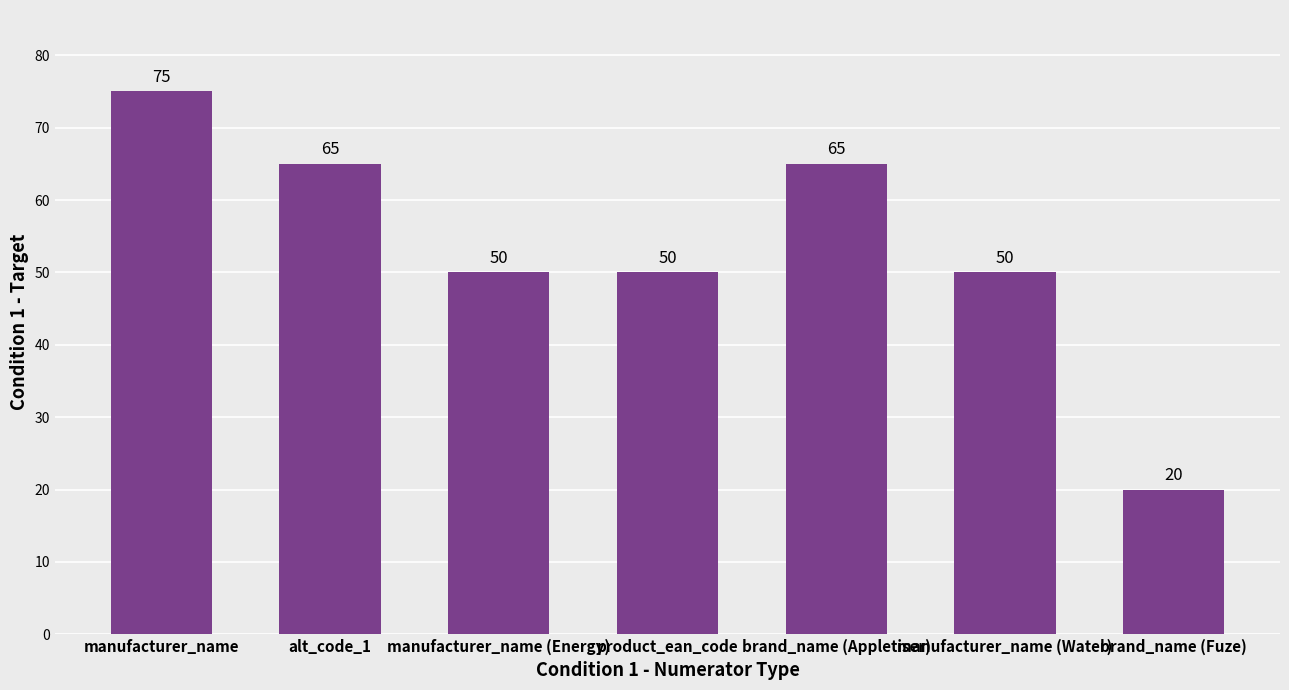

Reading left to right, extract all data points from this chart.

75	65	50	50	65	50	20